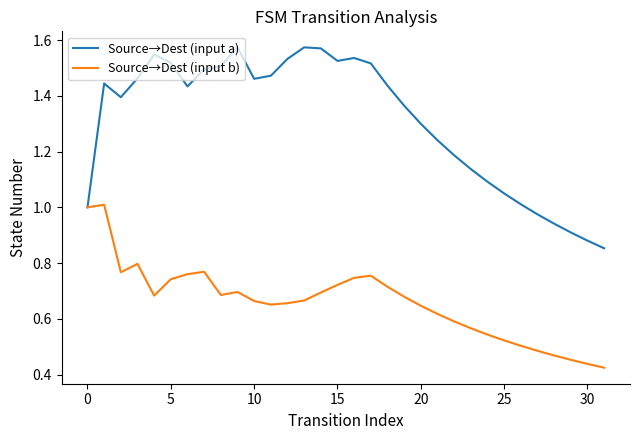

Rank the series by their maximum value, from highest to lowest.

Source→Dest (input a), Source→Dest (input b)